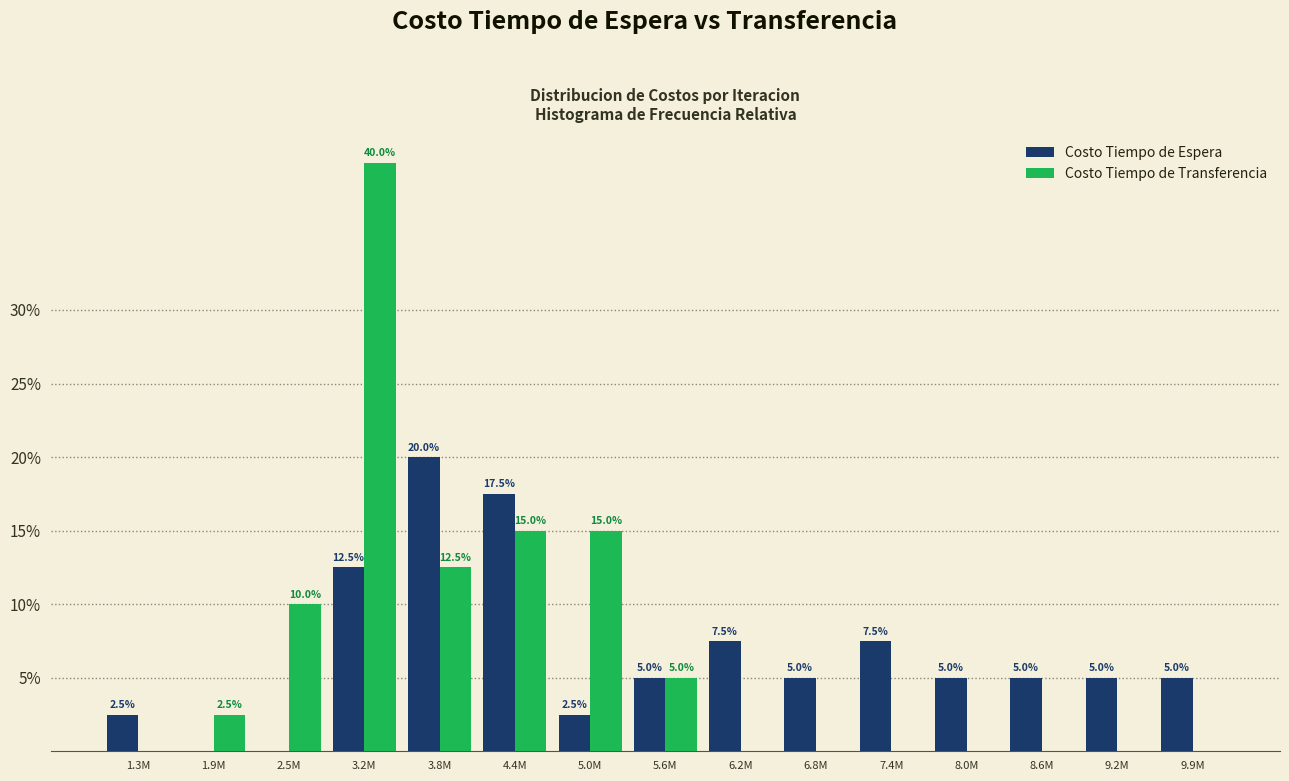

Reading left to right, list all the values displayed in this chart.

Costo Tiempo de Espera: 1.3M=2.5	1.9M=0.0	2.5M=0.0	3.2M=12.5	3.8M=20.0	4.4M=17.5	5.0M=2.5	5.6M=5.0	6.2M=7.5	6.8M=5.0	7.4M=7.5	8.0M=5.0	8.6M=5.0	9.2M=5.0	9.9M=5.0
Costo Tiempo de Transferencia: 1.3M=0.0	1.9M=2.5	2.5M=10.0	3.2M=40.0	3.8M=12.5	4.4M=15.0	5.0M=15.0	5.6M=5.0	6.2M=0.0	6.8M=0.0	7.4M=0.0	8.0M=0.0	8.6M=0.0	9.2M=0.0	9.9M=0.0